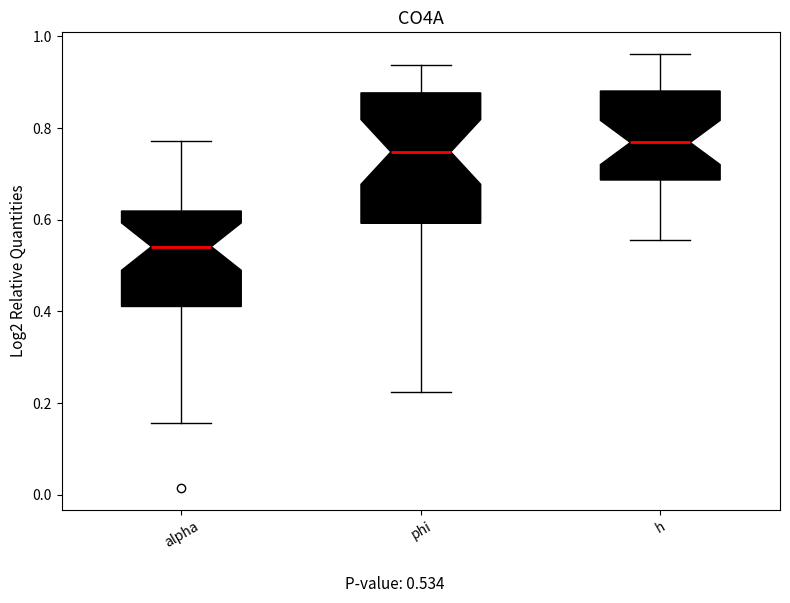

Where does the median line of the box for alpha sit on the y-axis? The values are not printed on the chart, so give them approximately, as read against the axis.

0.54